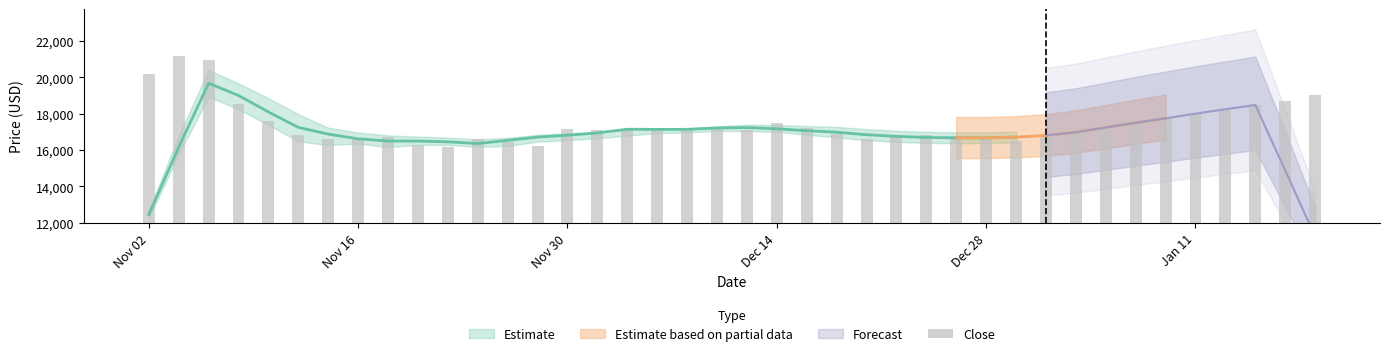

What is the value of the 28th bar from the left?

16750.0